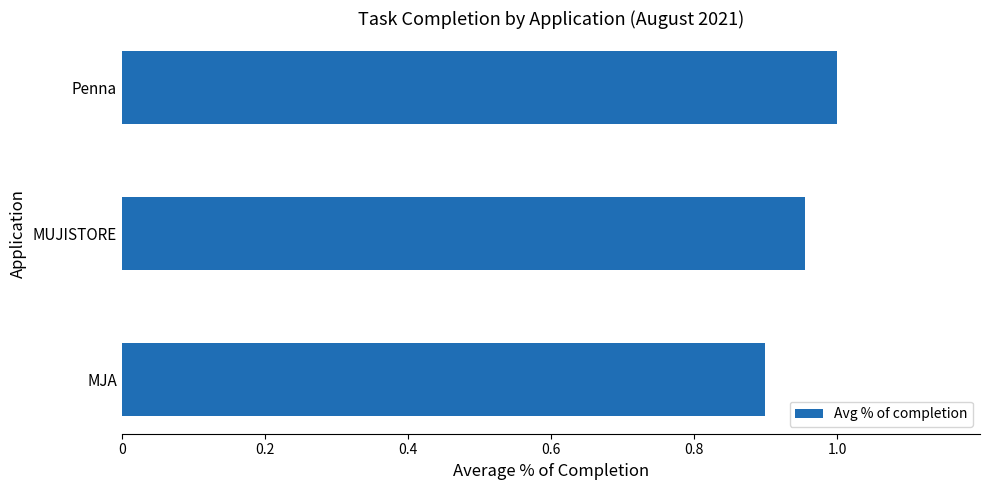

What is the sum of the values at MJA and Penna?

1.9